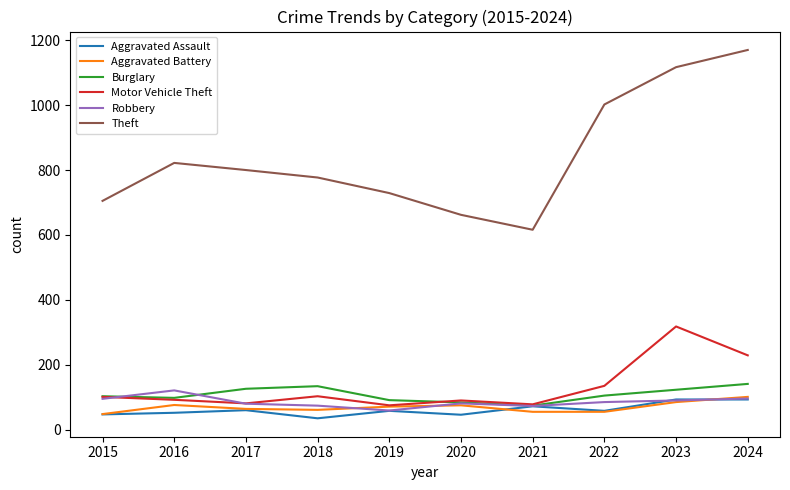

True or false: Aggravated Battery has a value of 41 at 2024.

False